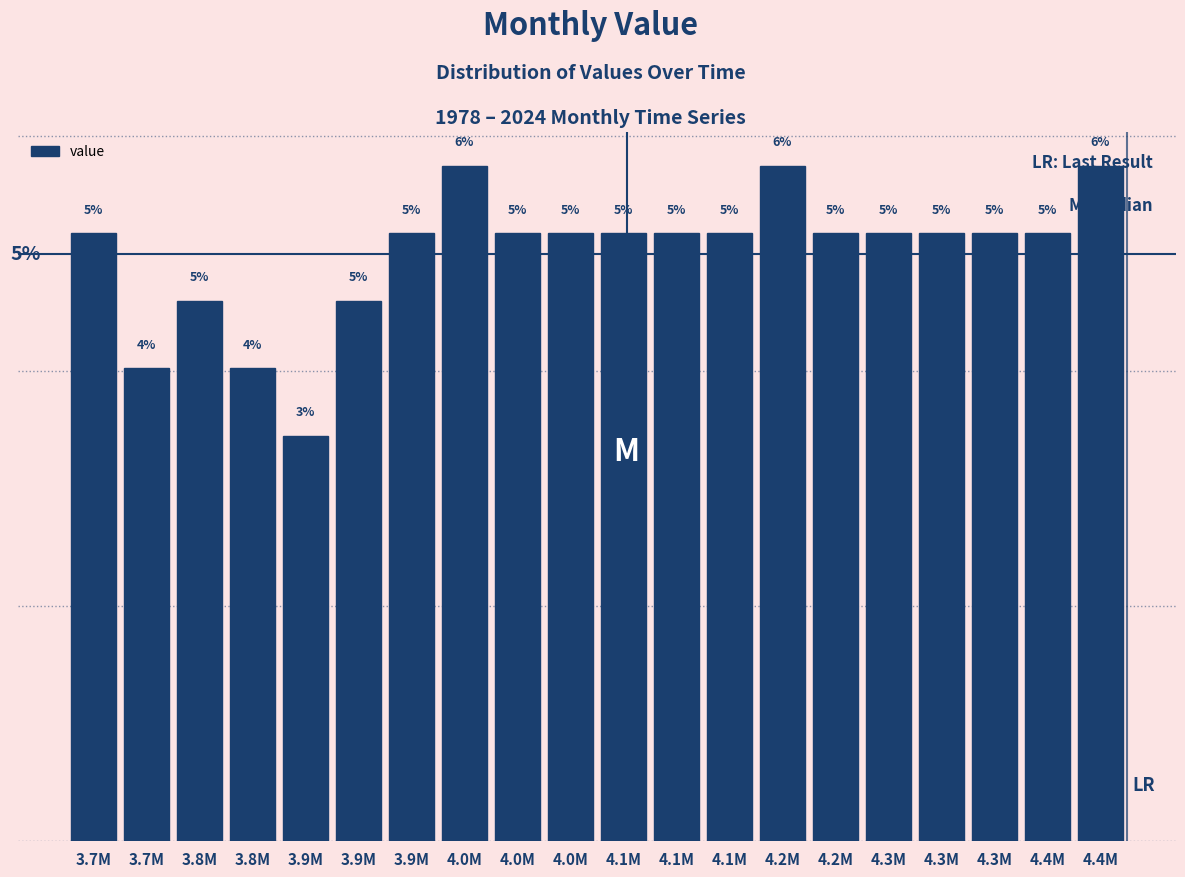

Does the chart contain any negative values?

No